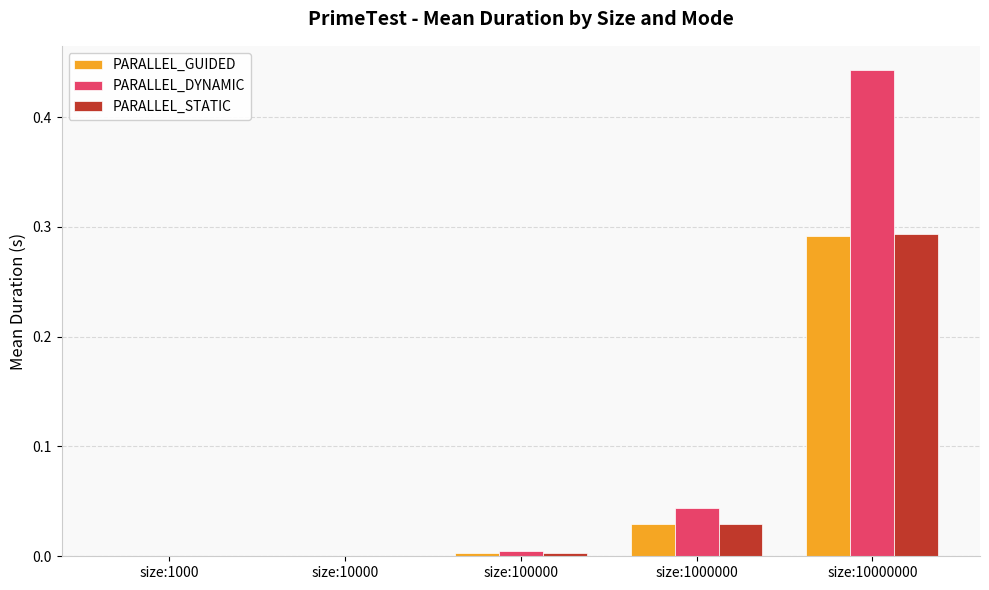

What is the average value of the PARALLEL_STATIC series?

0.1